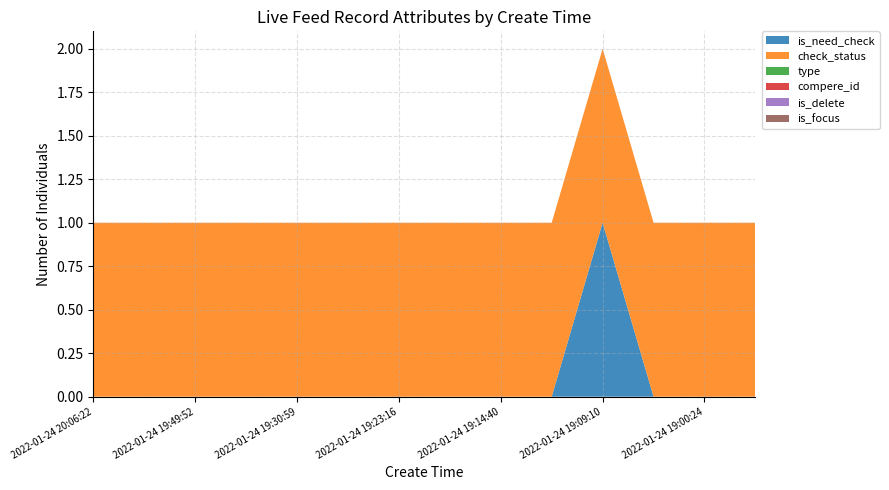

Reading right to left, what are all the values shown in this chart?

is_need_check: 0	0	0	1	0	0	0	0	0	0	0	0	0	0
check_status: 1	1	1	1	1	1	1	1	1	1	1	1	1	1
type: 0	0	0	0	0	0	0	0	0	0	0	0	0	0
compere_id: 0	0	0	0	0	0	0	0	0	0	0	0	0	0
is_delete: 0	0	0	0	0	0	0	0	0	0	0	0	0	0
is_focus: 0	0	0	0	0	0	0	0	0	0	0	0	0	0